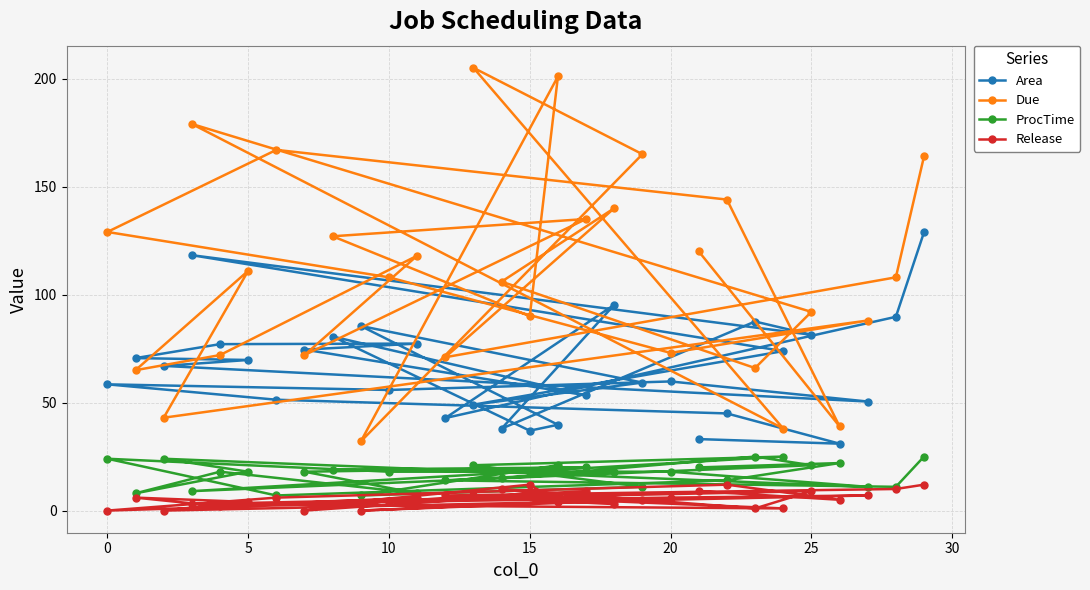

True or false: Release and Due intersect in this chart.

False